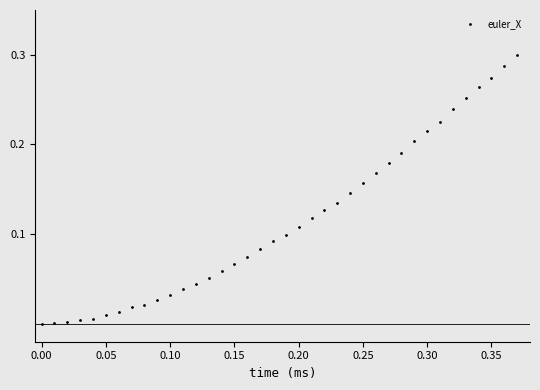

What is the range of X values (max minus min)?

0.4